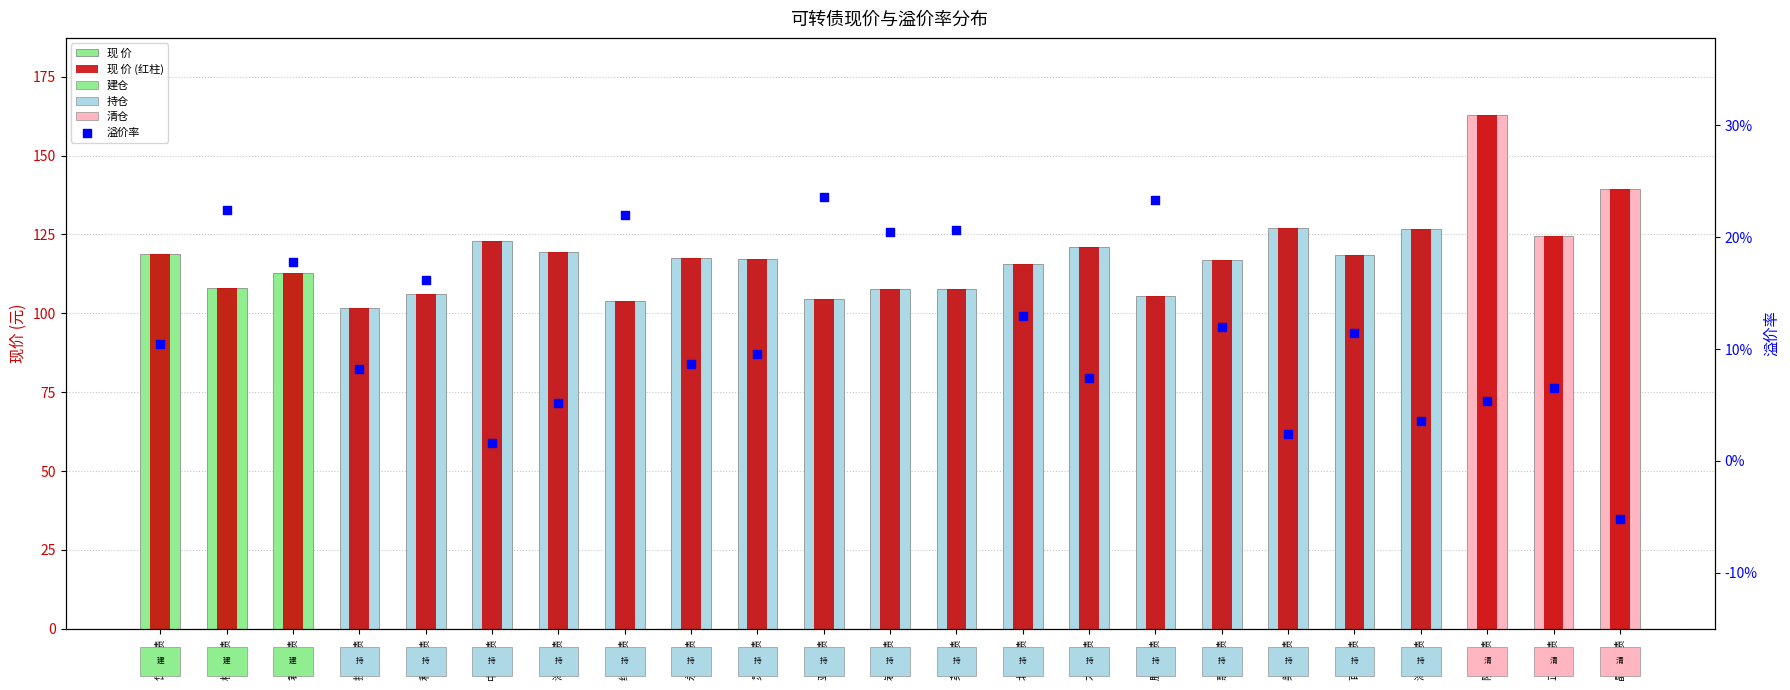

Which series contains the lowest Y value?

溢价率